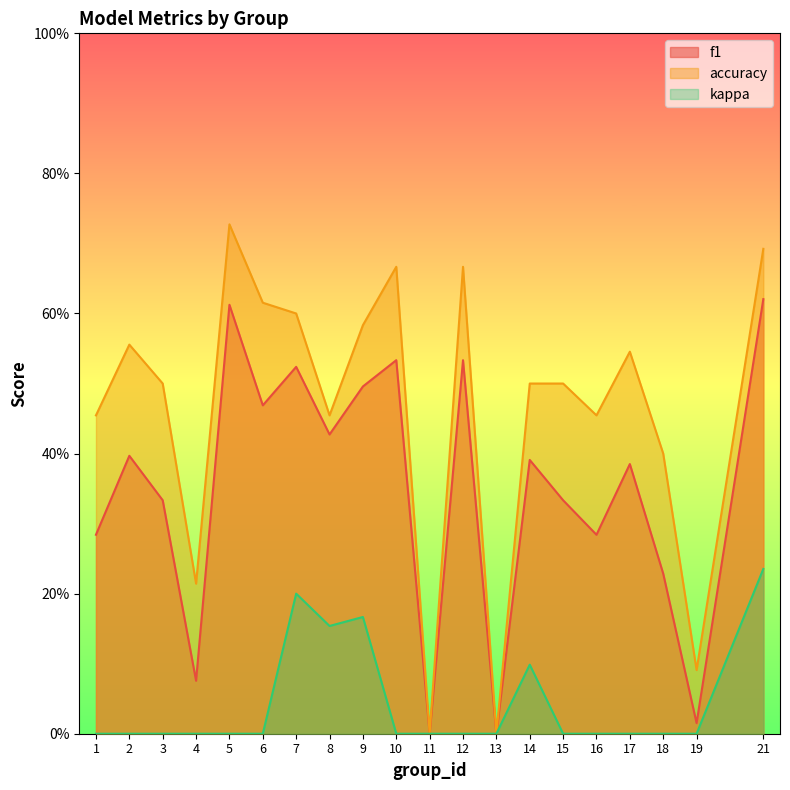

How many lines are shown in the chart?

3